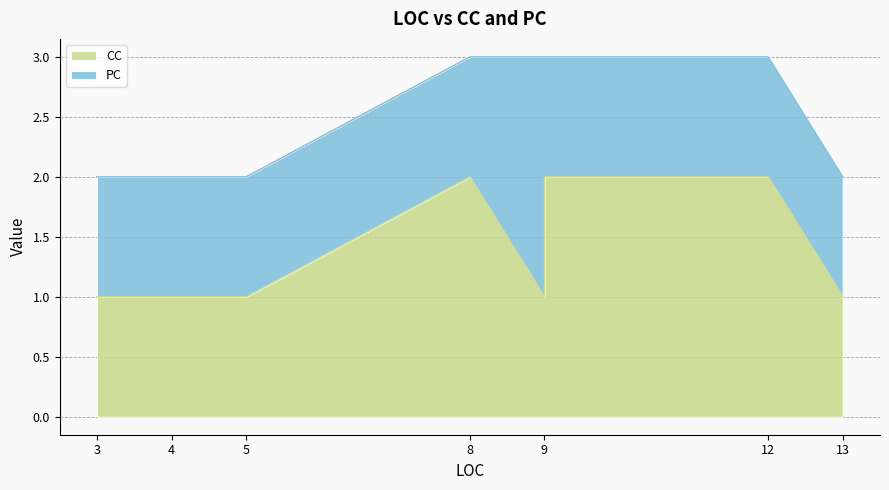

Which series has the largest total across all categories?

CC